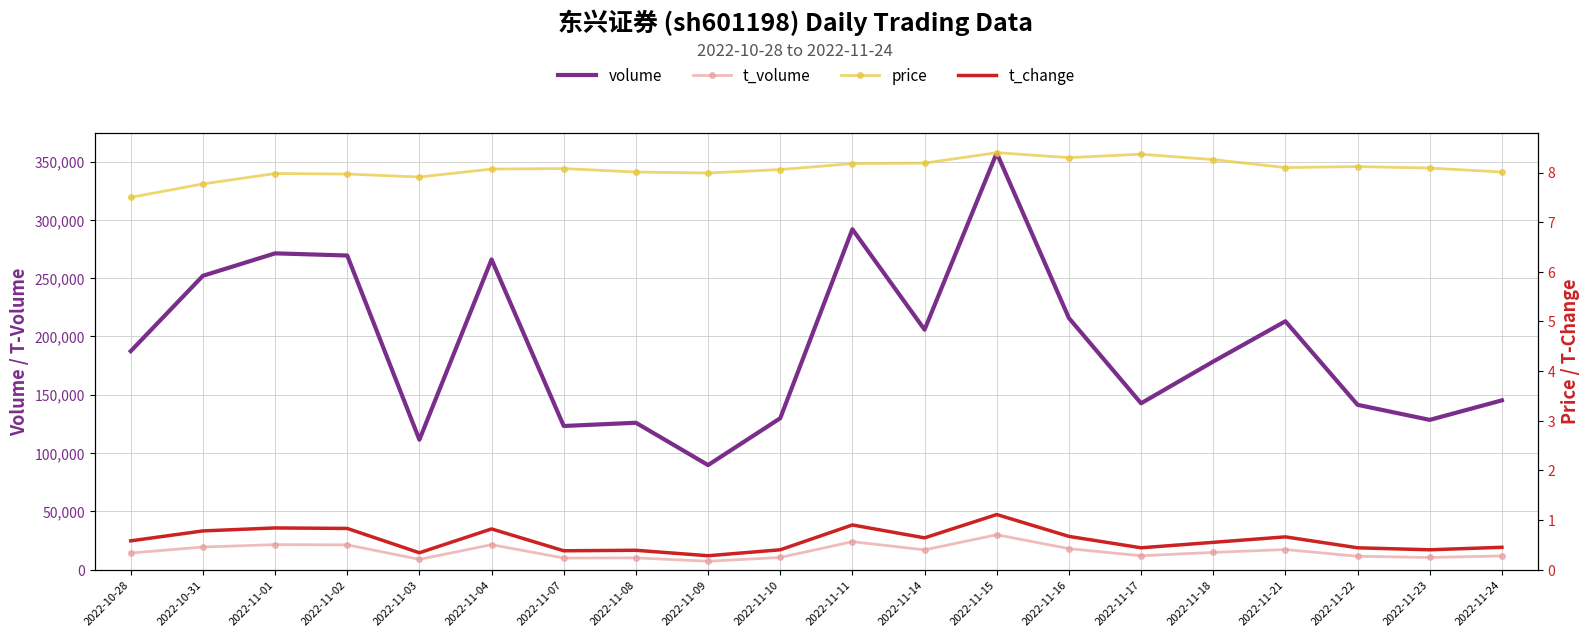

Which series has the widest spread of values?

volume